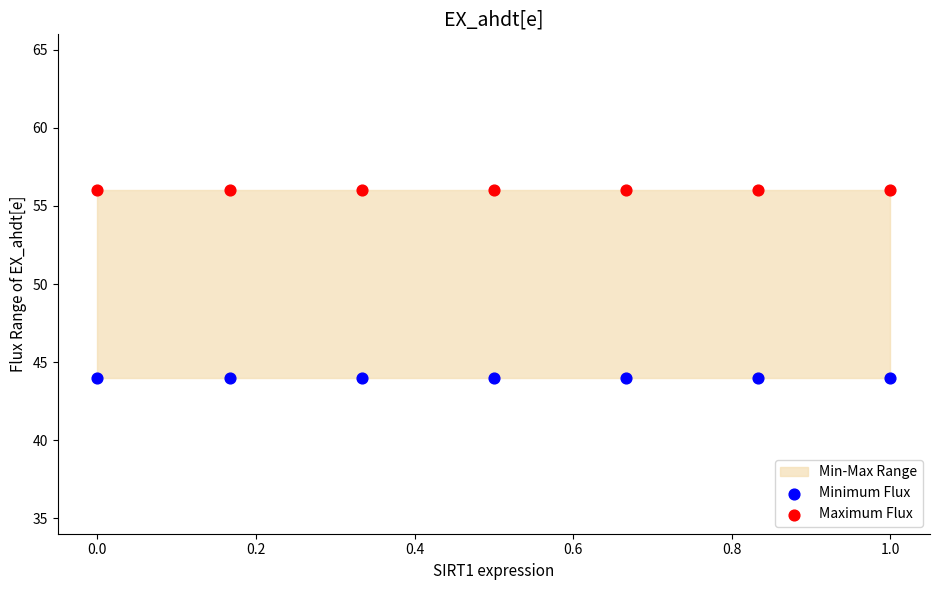

Which series reaches the maximum Y coordinate?

Maximum Flux